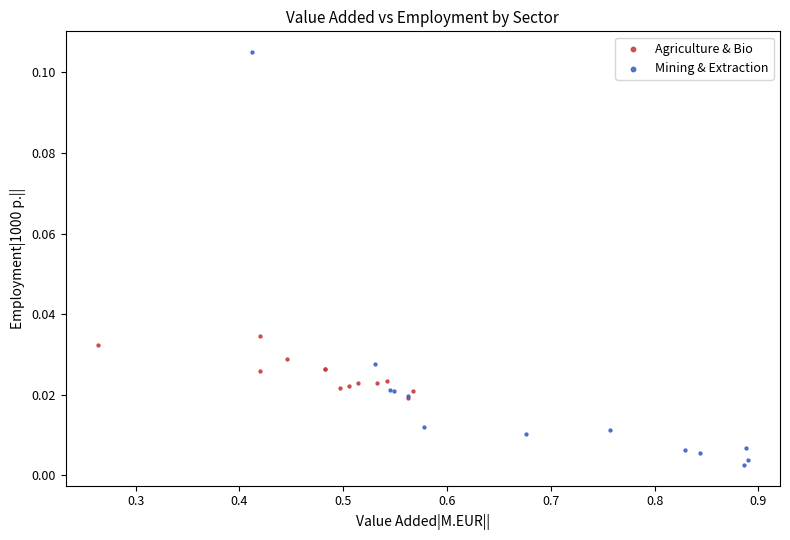

Which series reaches the minimum Y coordinate?

Mining & Extraction